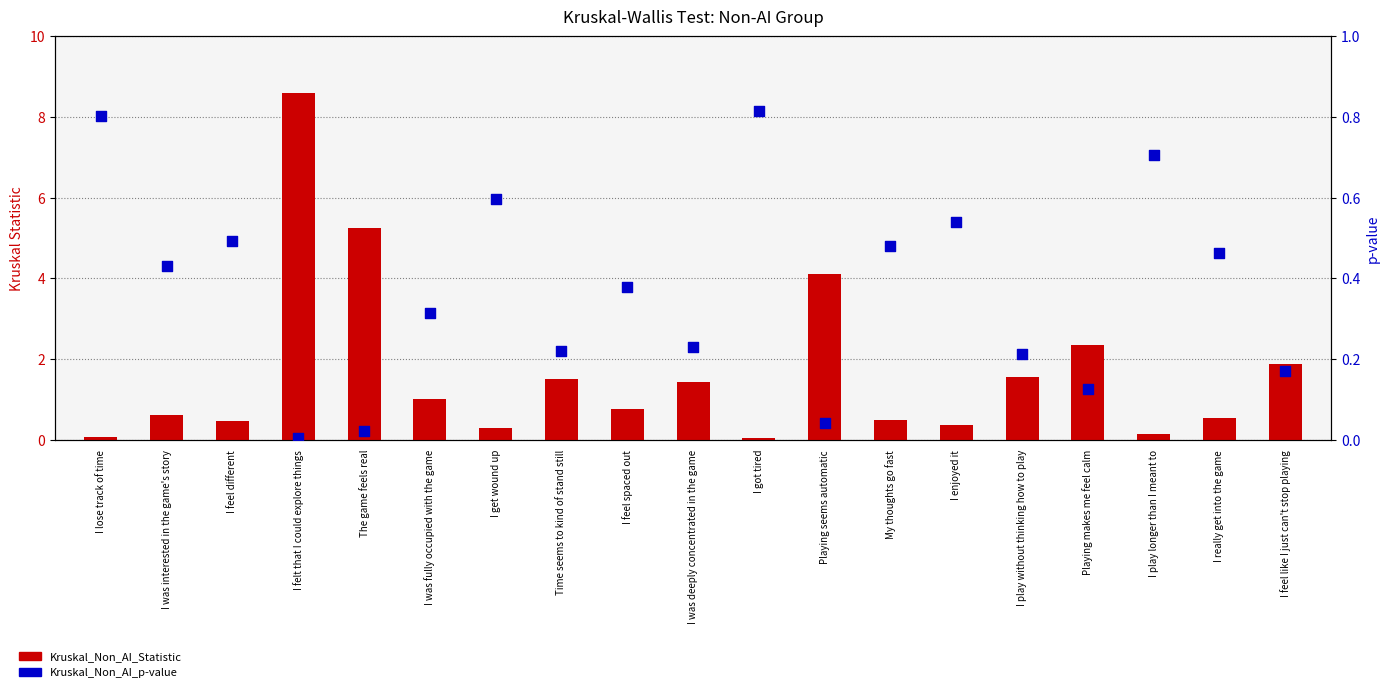

Which series contains the lowest Y value?

Kruskal_Non_AI_p-value